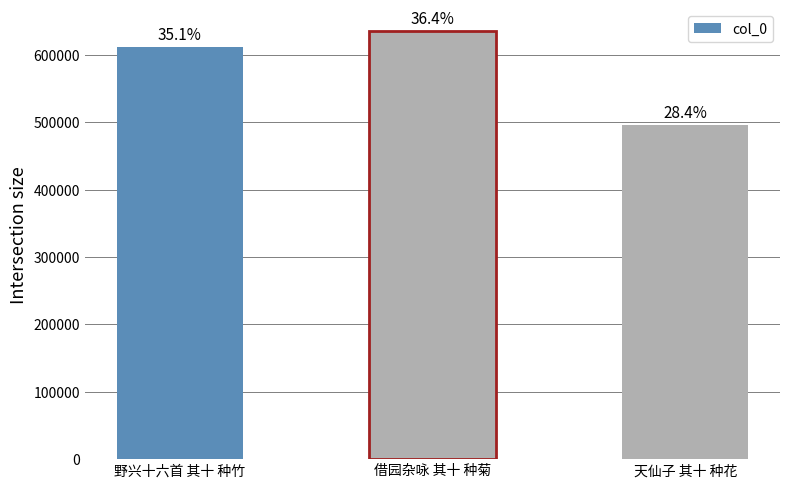

Reading right to left, extract all data points from this chart.

天仙子 其十 种花=495785	借园杂咏 其十 种菊=635621	野兴十六首 其十 种竹=612549